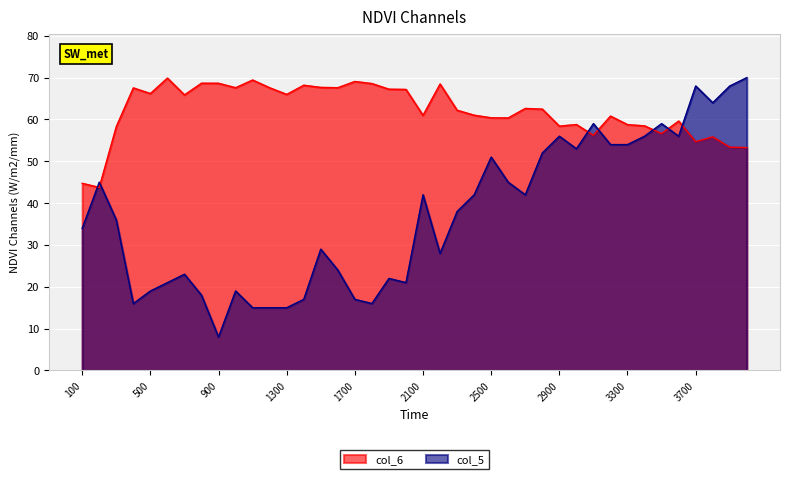

After their last crossing, which series has the higher values: col_6 or col_5?

col_5